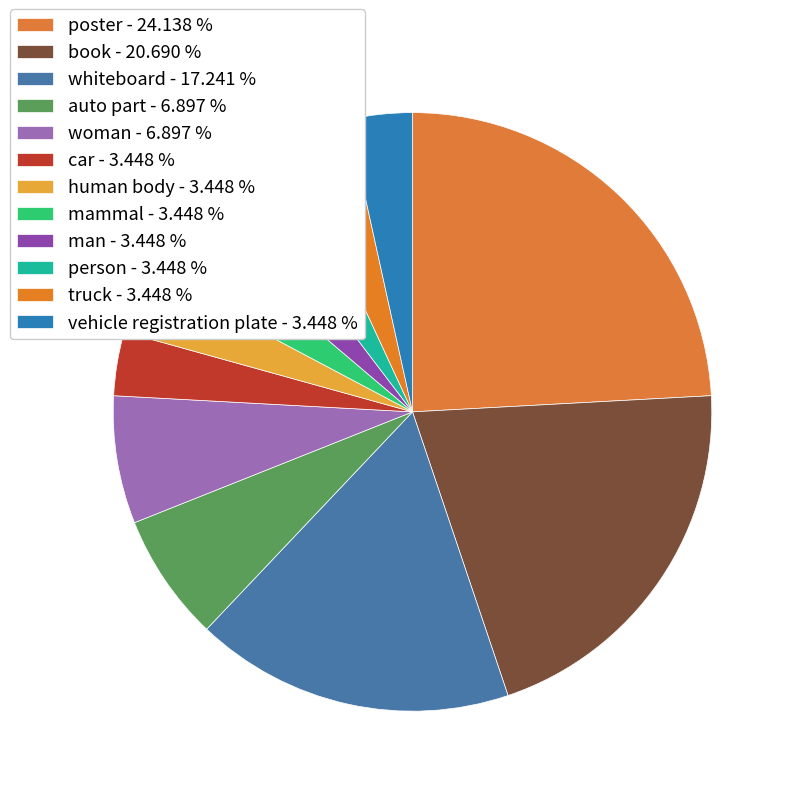

To the nearest percent, what is the average slice percentage?

8%